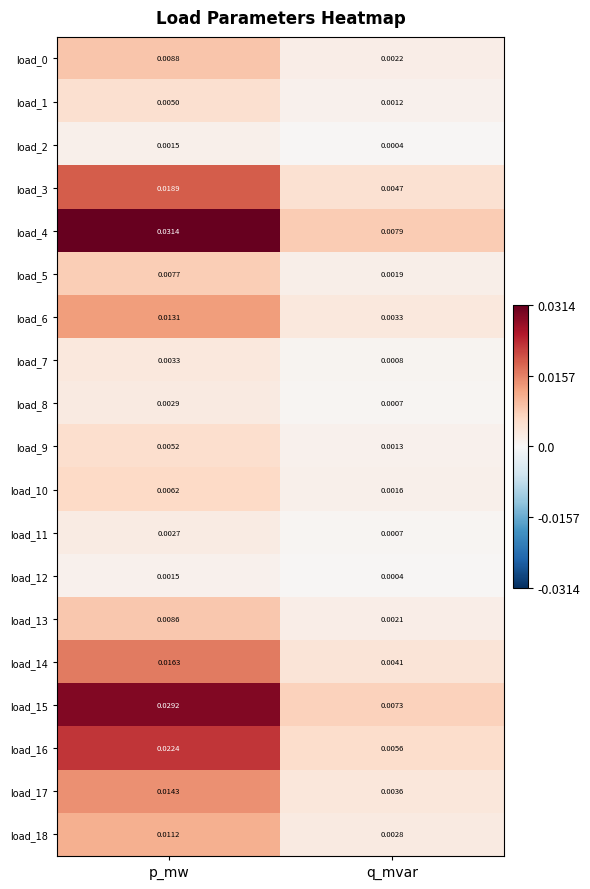

Which category has the lowest value in the load_7 series?

q_mvar